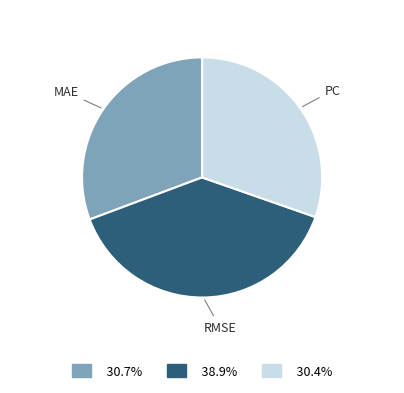

Does MAE account for over 50% of the chart?

No